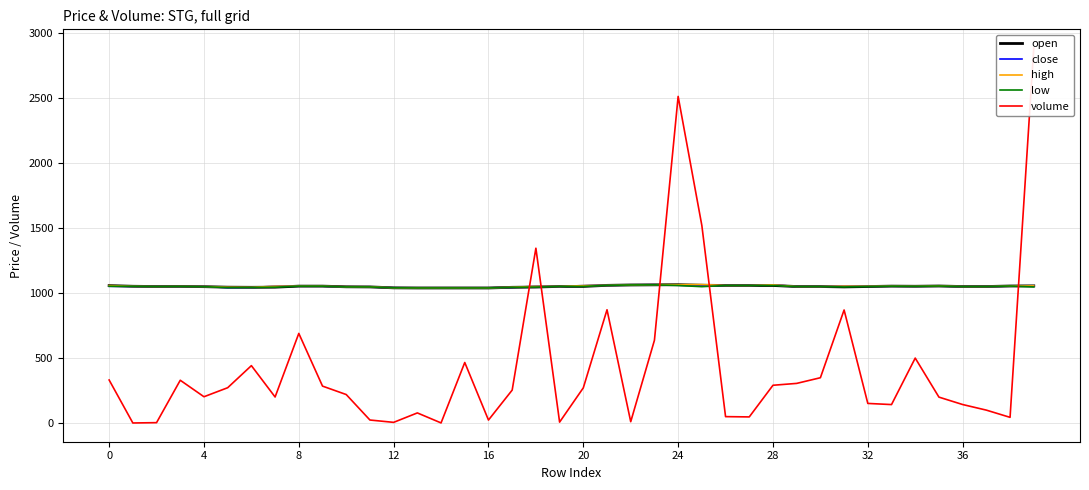

True or false: low and open intersect in this chart.

False